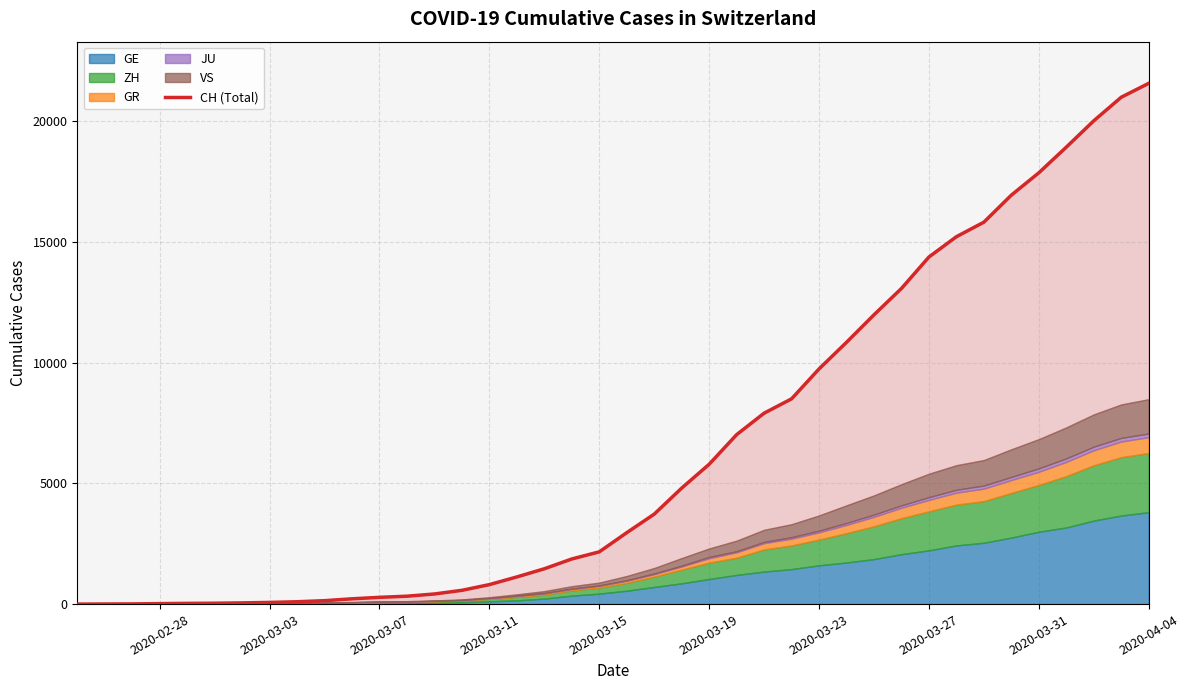

Rank the categories by VS value from lowest to highest.

2020-02-25, 2020-02-26, 2020-02-27, 2020-02-28, 2020-02-29, 2020-03-01, 2020-03-02, 2020-03-03, 2020-03-04, 2020-03-05, 2020-03-06, 2020-03-07, 2020-03-08, 2020-03-09, 2020-03-10, 2020-03-11, 2020-03-12, 2020-03-13, 2020-03-14, 2020-03-15, 2020-03-16, 2020-03-17, 2020-03-18, 2020-03-19, 2020-03-20, 2020-03-21, 2020-03-22, 2020-03-23, 2020-03-24, 2020-03-25, 2020-03-26, 2020-03-27, 2020-03-28, 2020-03-29, 2020-03-30, 2020-03-31, 2020-04-01, 2020-04-02, 2020-04-03, 2020-04-04